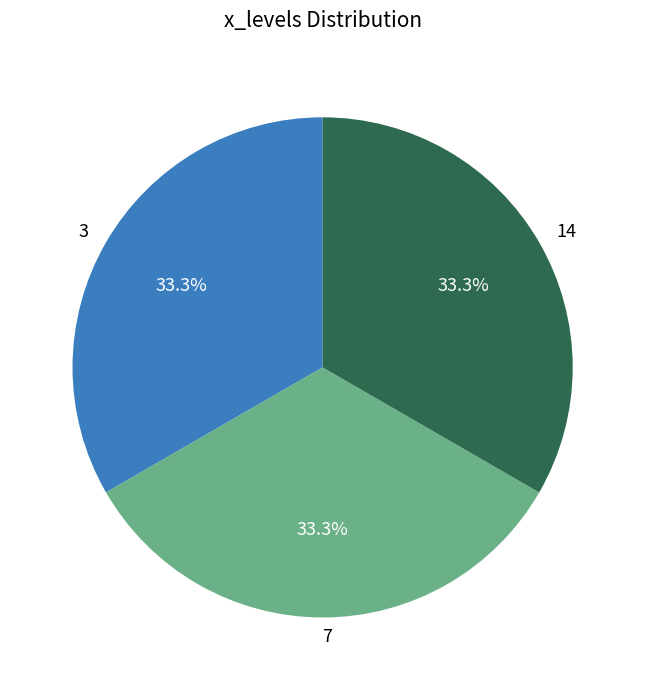

Does any single category account for the majority?

No